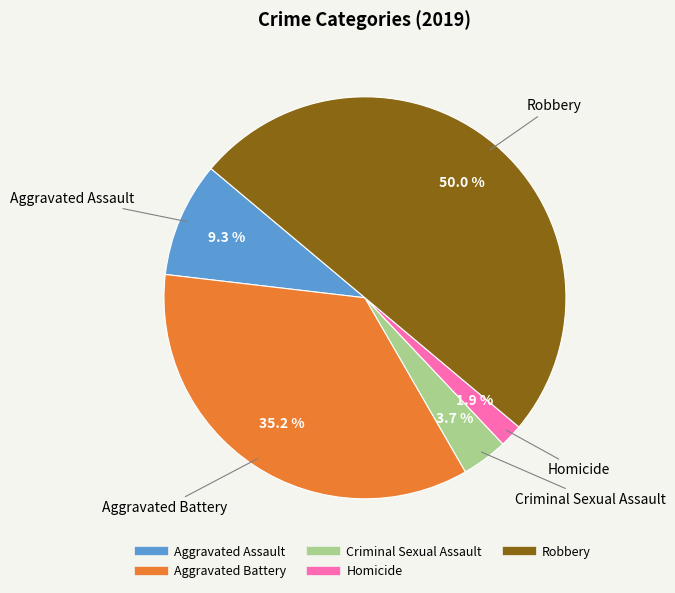

Rank the categories by value from highest to lowest.

Robbery, Aggravated Battery, Aggravated Assault, Criminal Sexual Assault, Homicide